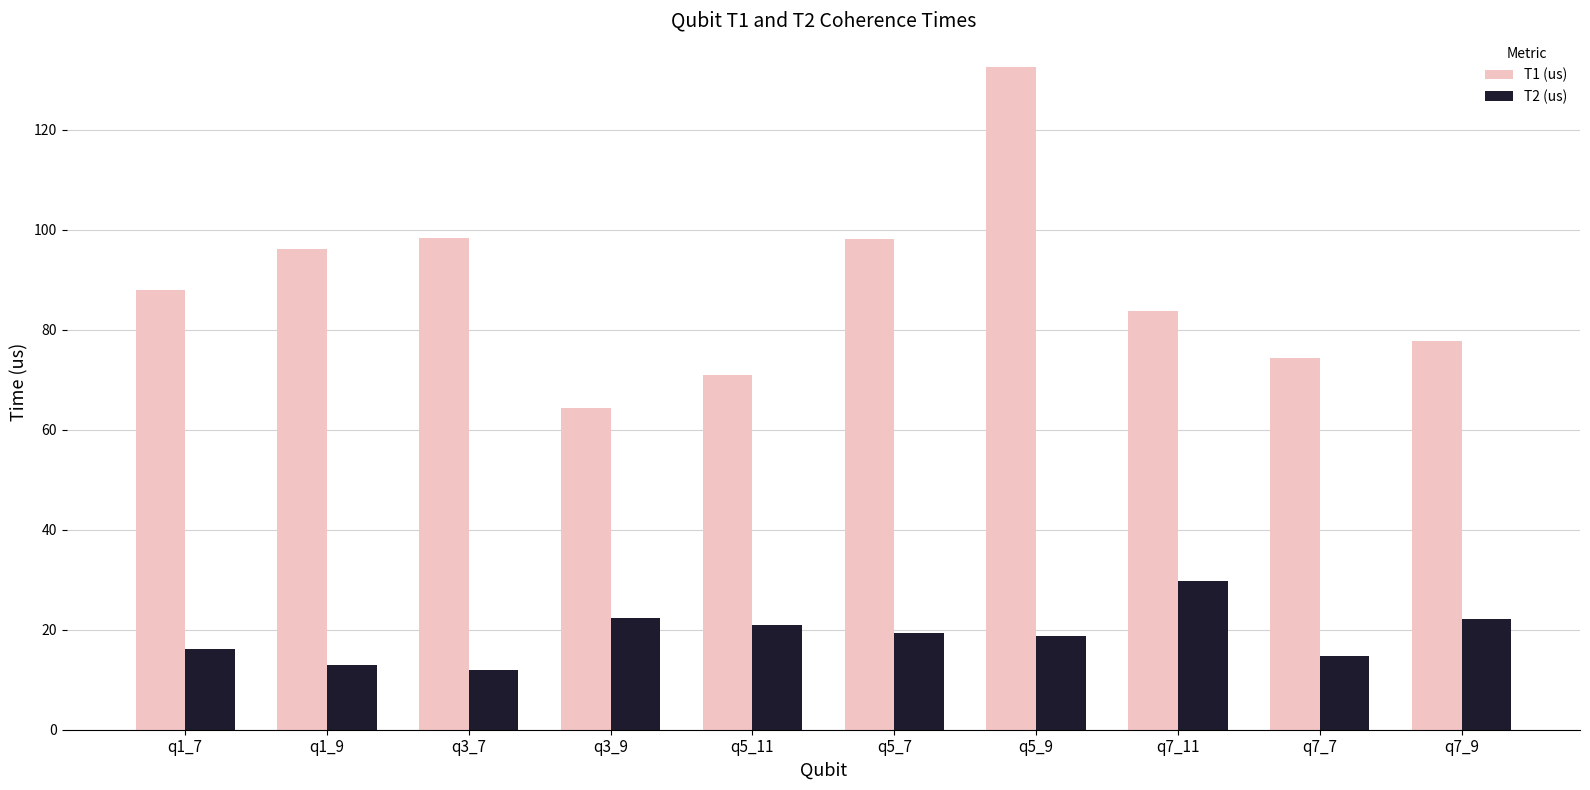

The T1 (us) series shows 74.4 at q7_7. True or false?

True